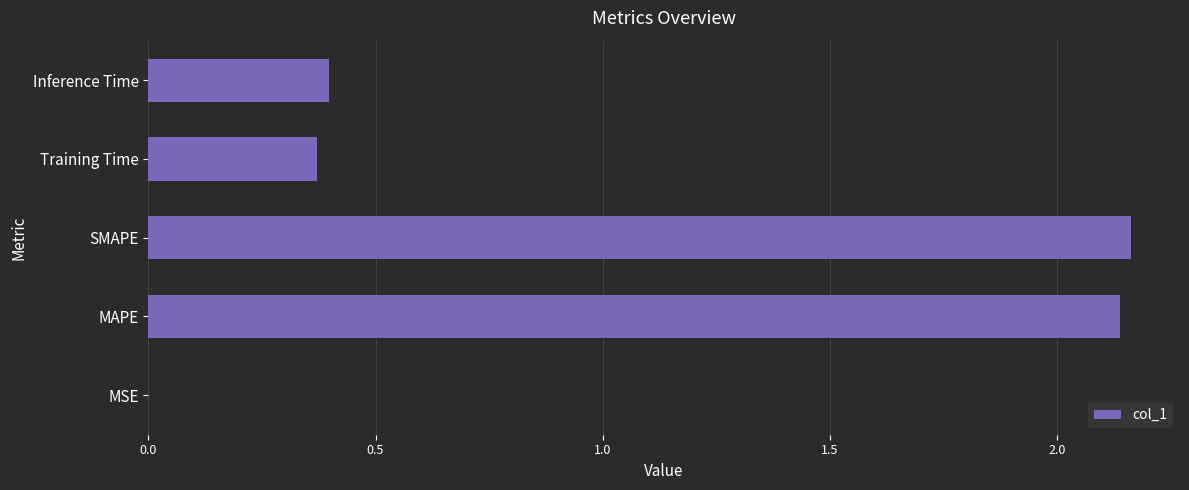

Are the bars grouped side by side (vs. stacked)?

No